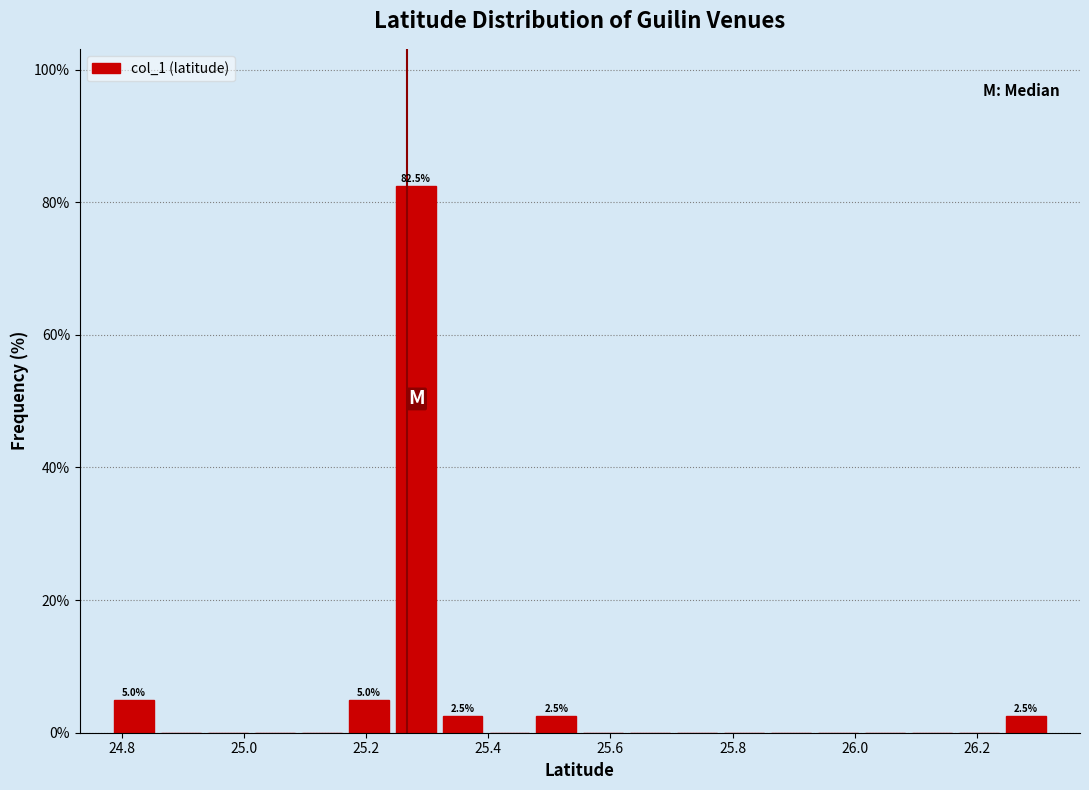

Around what value on the x-axis is the tallest bar? Give the approximate position of its centre, as read against the axis.

25.28